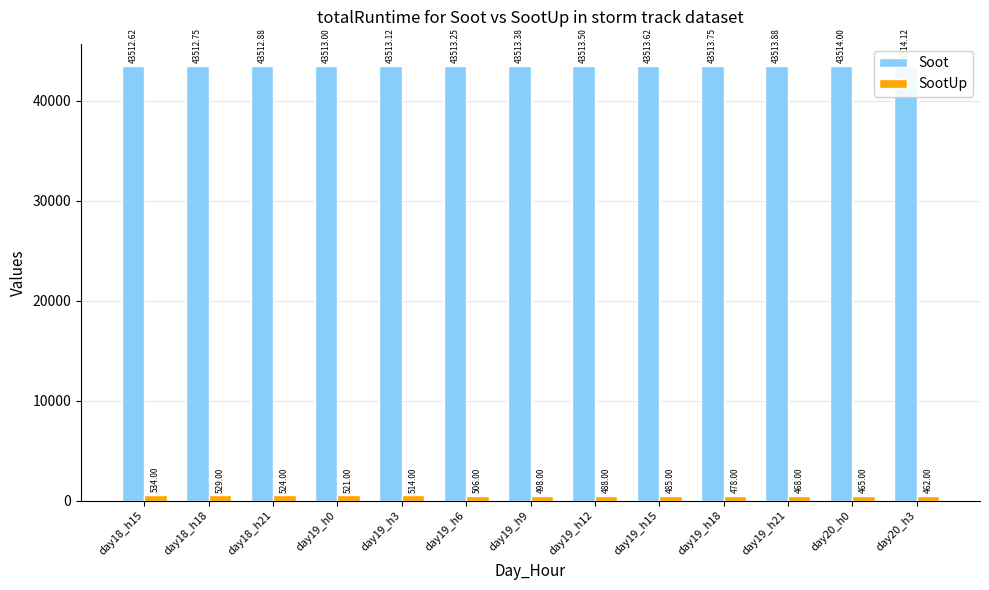

The value of Soot at day19_h6 is 58964.5. True or false?

False